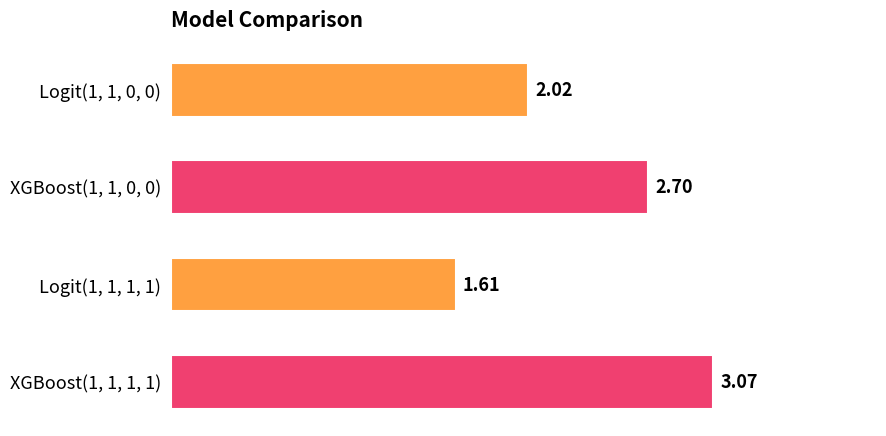

Rank the categories by value from highest to lowest.

XGBoost(1, 1, 1, 1), XGBoost(1, 1, 0, 0), Logit(1, 1, 0, 0), Logit(1, 1, 1, 1)